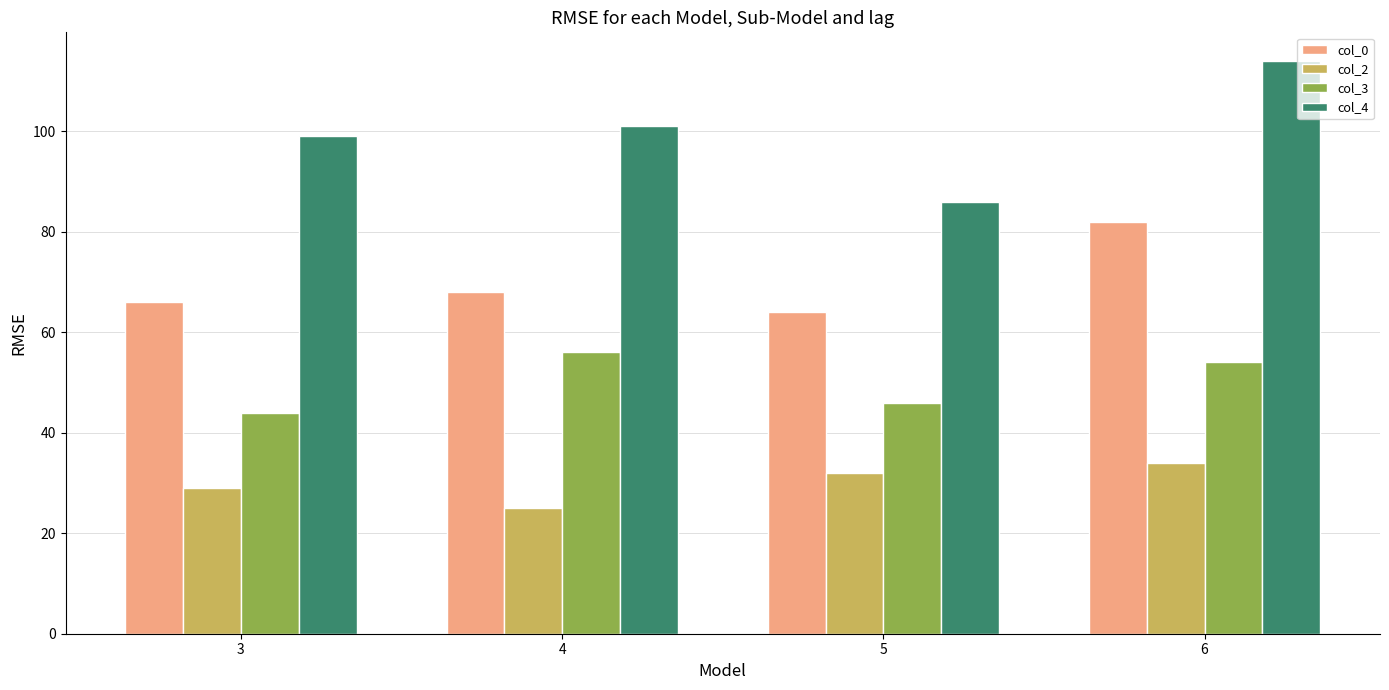

The col_3 series shows 46 at 5. True or false?

True